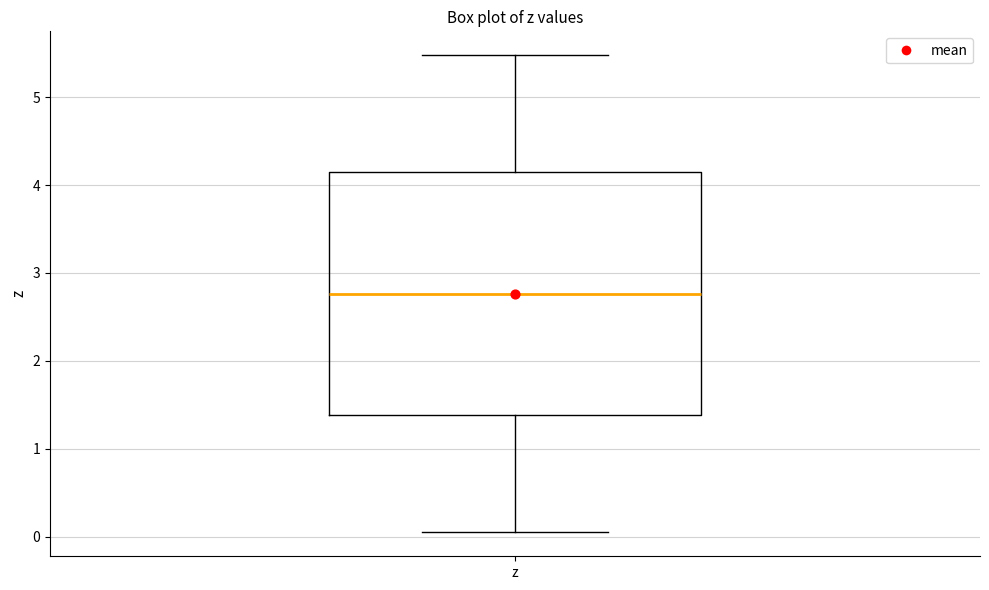

Transcribe this box plot: give where the median line is, the range the box spans, and where the two whiskers end, as read against the y-axis. The values are not printed on the chart, so give them approximately, as read against the axis.

median 2.8, box 1.4 to 4.1, whiskers 0.0 to 5.5